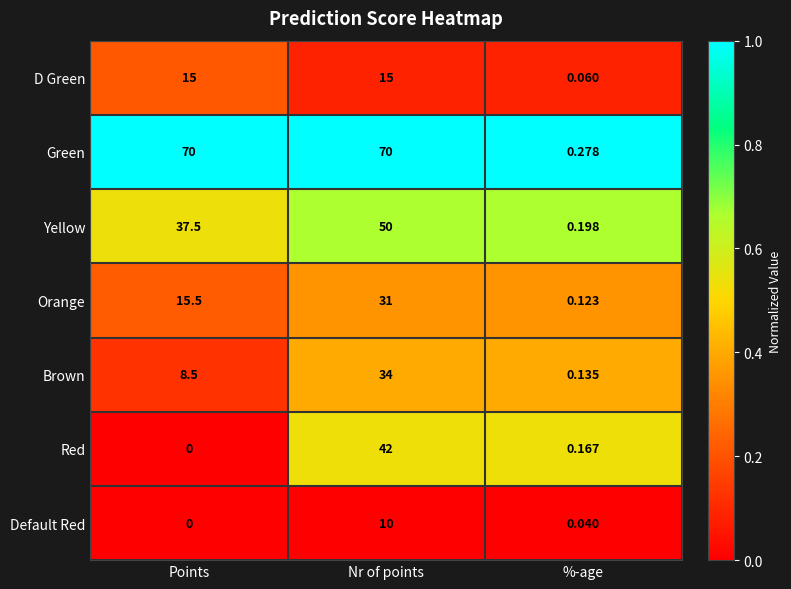

At %-age, list the series in order from largest to smallest.

Green, Yellow, Red, Brown, Orange, D Green, Default Red